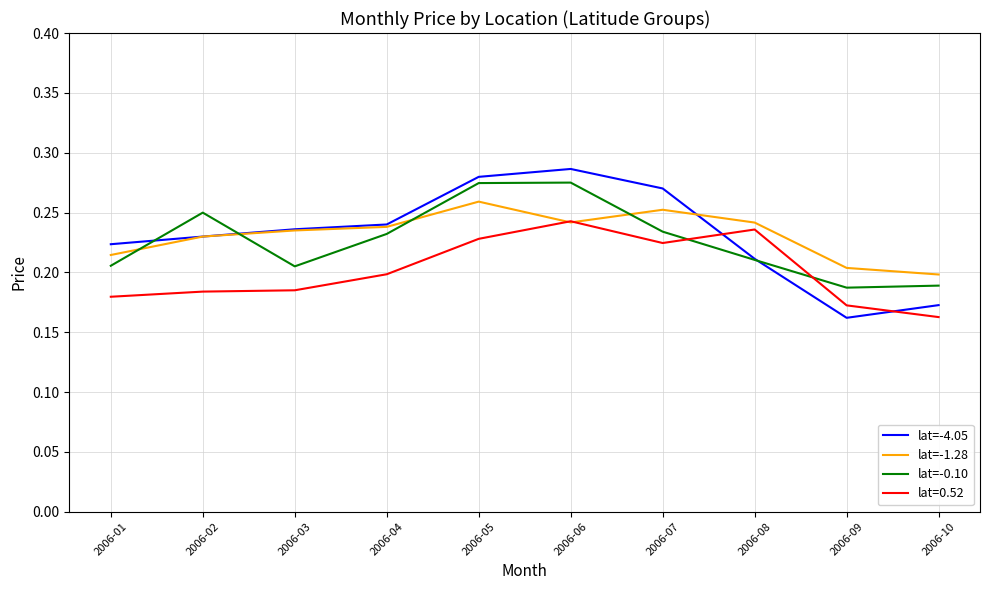

Which series has the largest range (max minus min)?

lat=-4.05